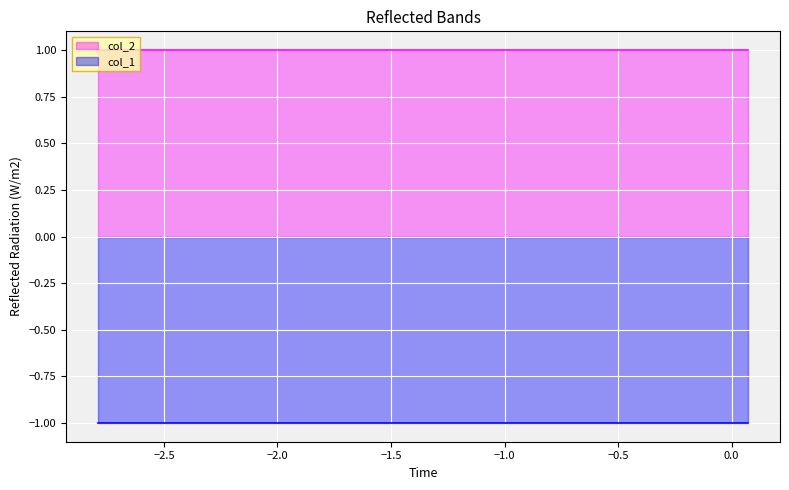

What is the spread (max minus min) of values at 0?

2